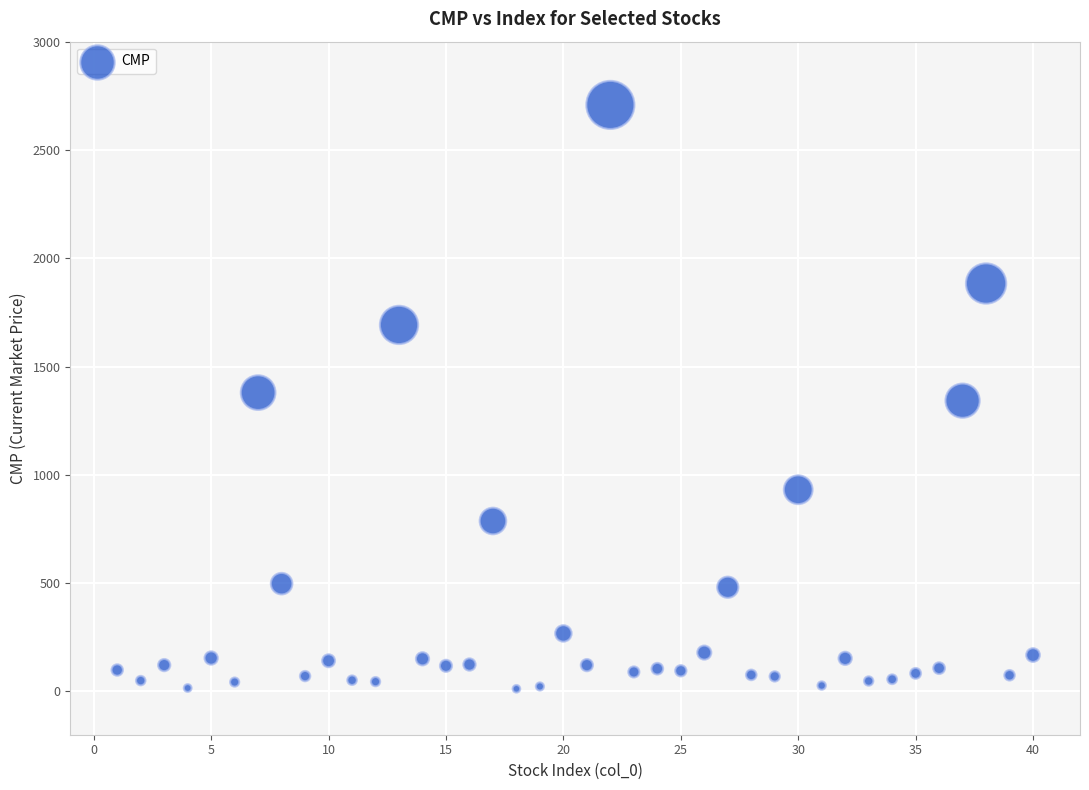

What is the range of Y values (max minus min)?

2695.9